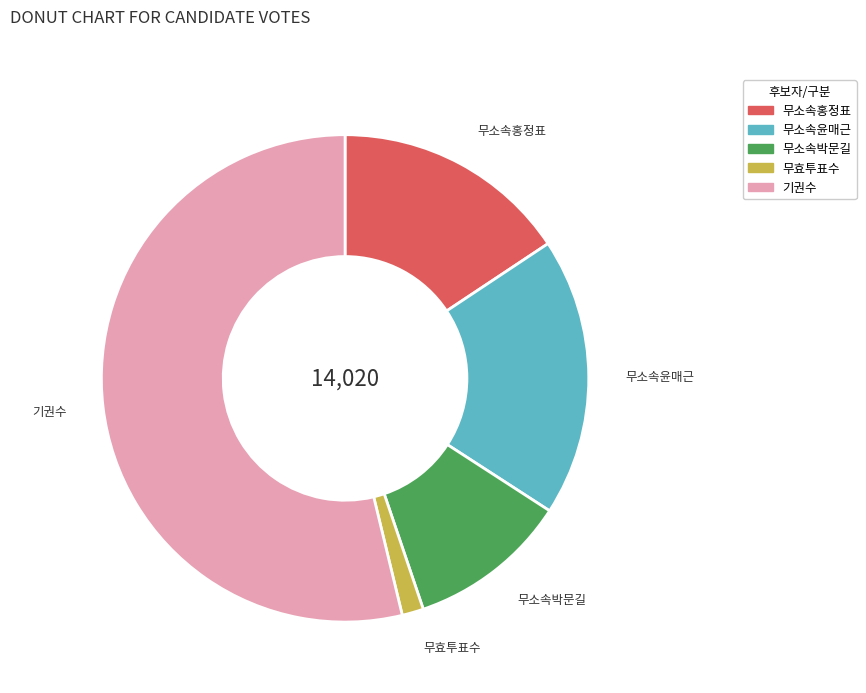

How many slices are in this pie chart?

5